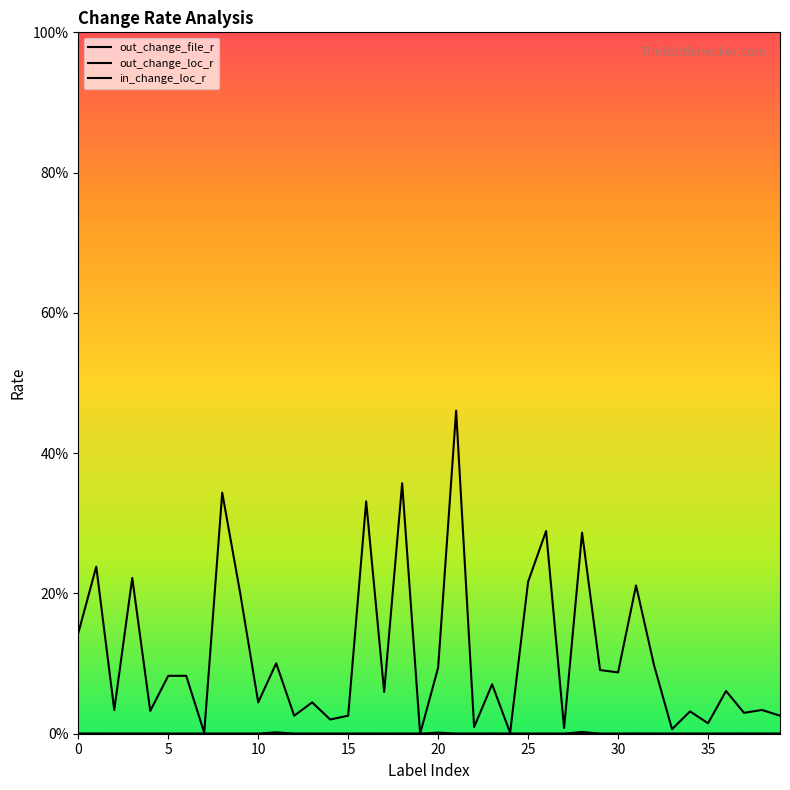

Does the chart have visible grid lines?

No